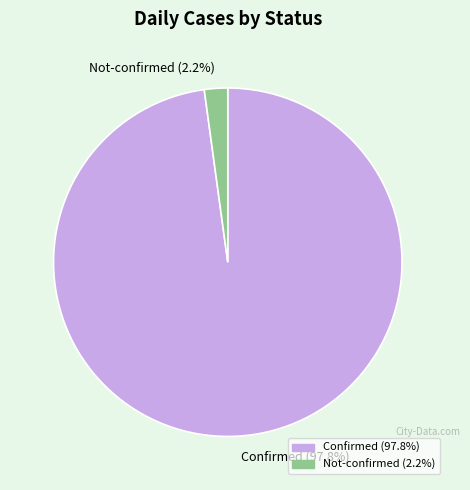

Does Confirmed (97.8%) account for over 50% of the chart?

Yes